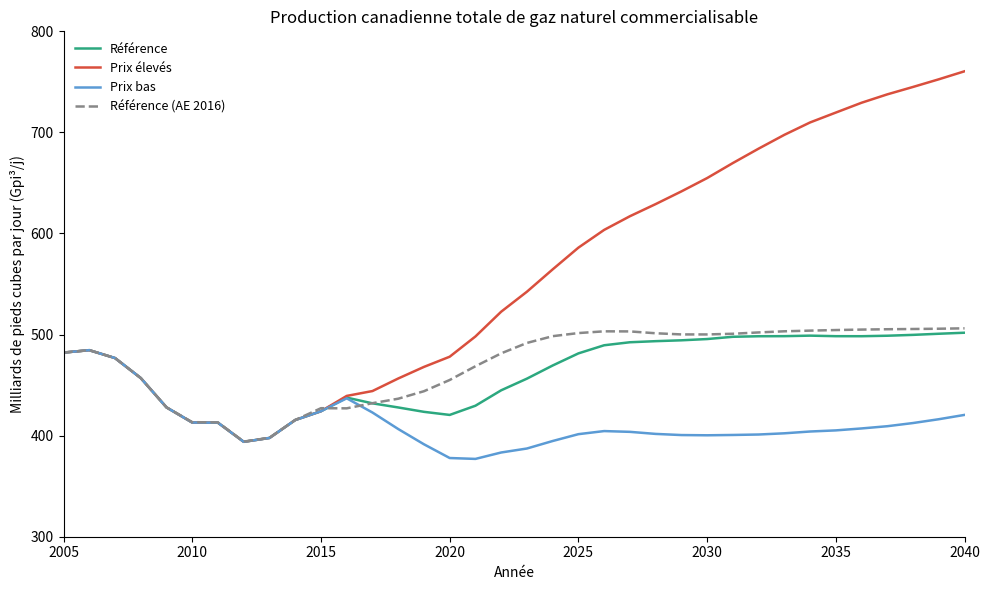

What is the minimum value for Prix bas?

377.0